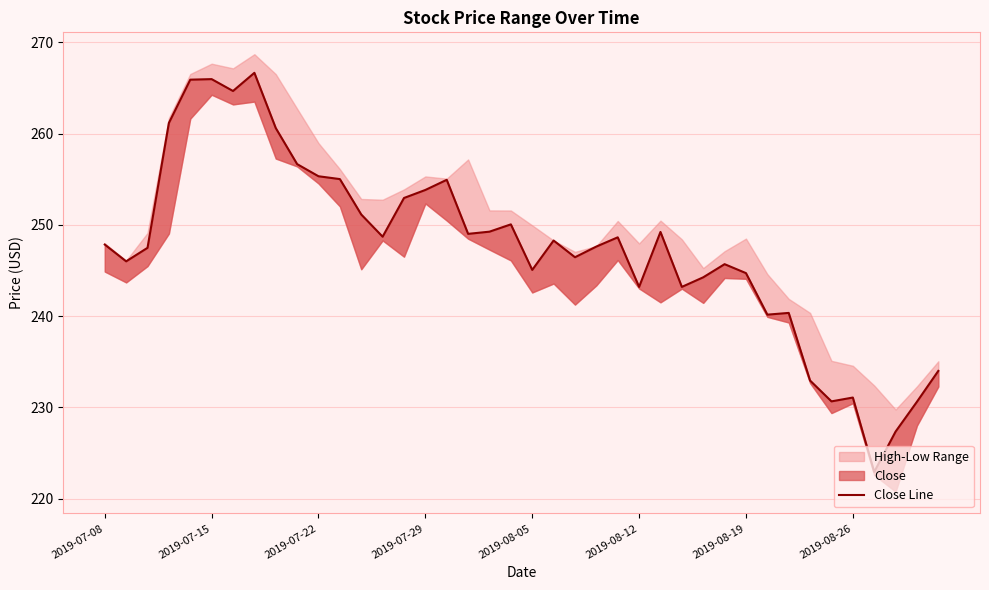

What is the difference between the maximum and second lowest values?

39.3